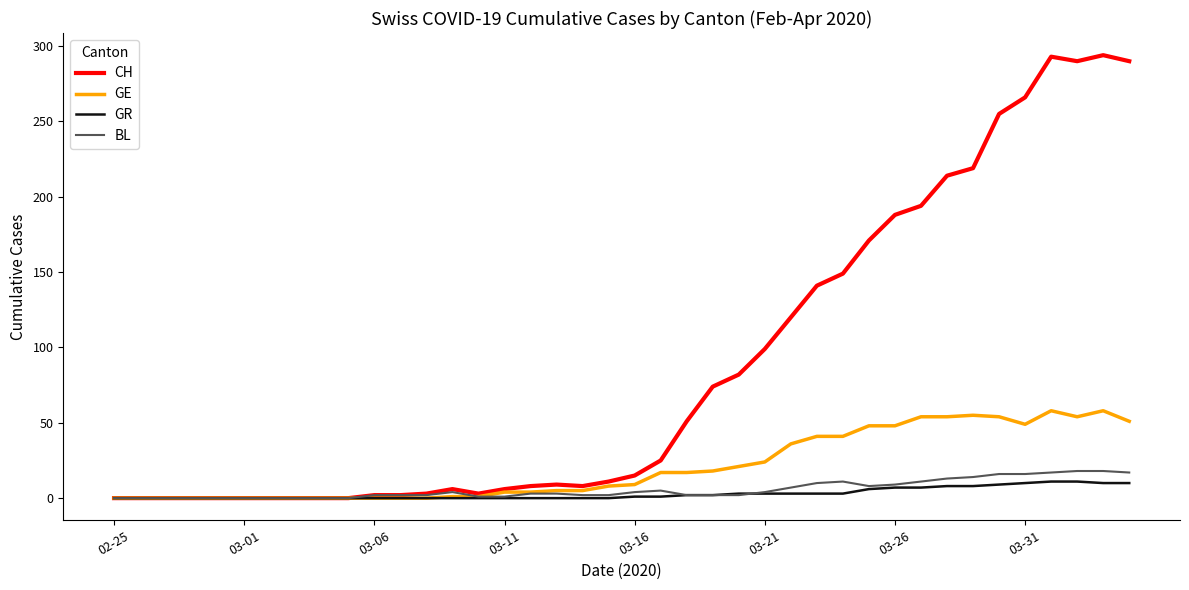

Which series has the largest total across all categories?

CH